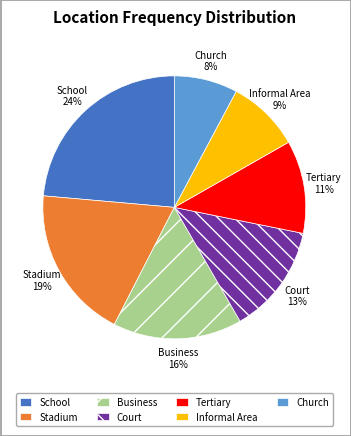

To the nearest percent, what is the difference between the School and Informal Area slice percentages?

15%